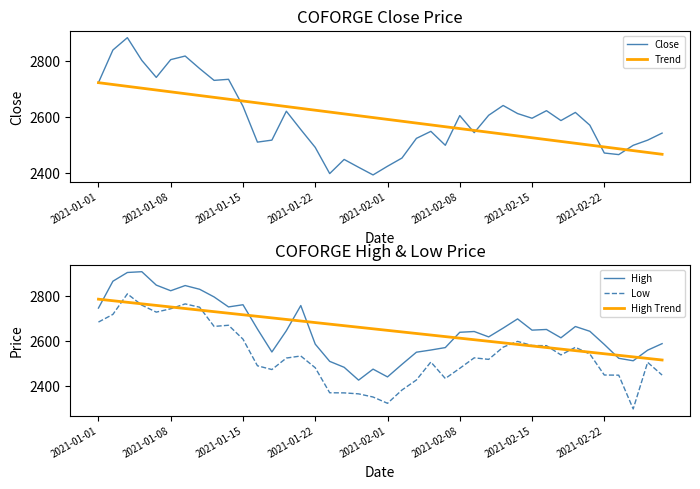

Is this an area chart (filled region under the line)?

No